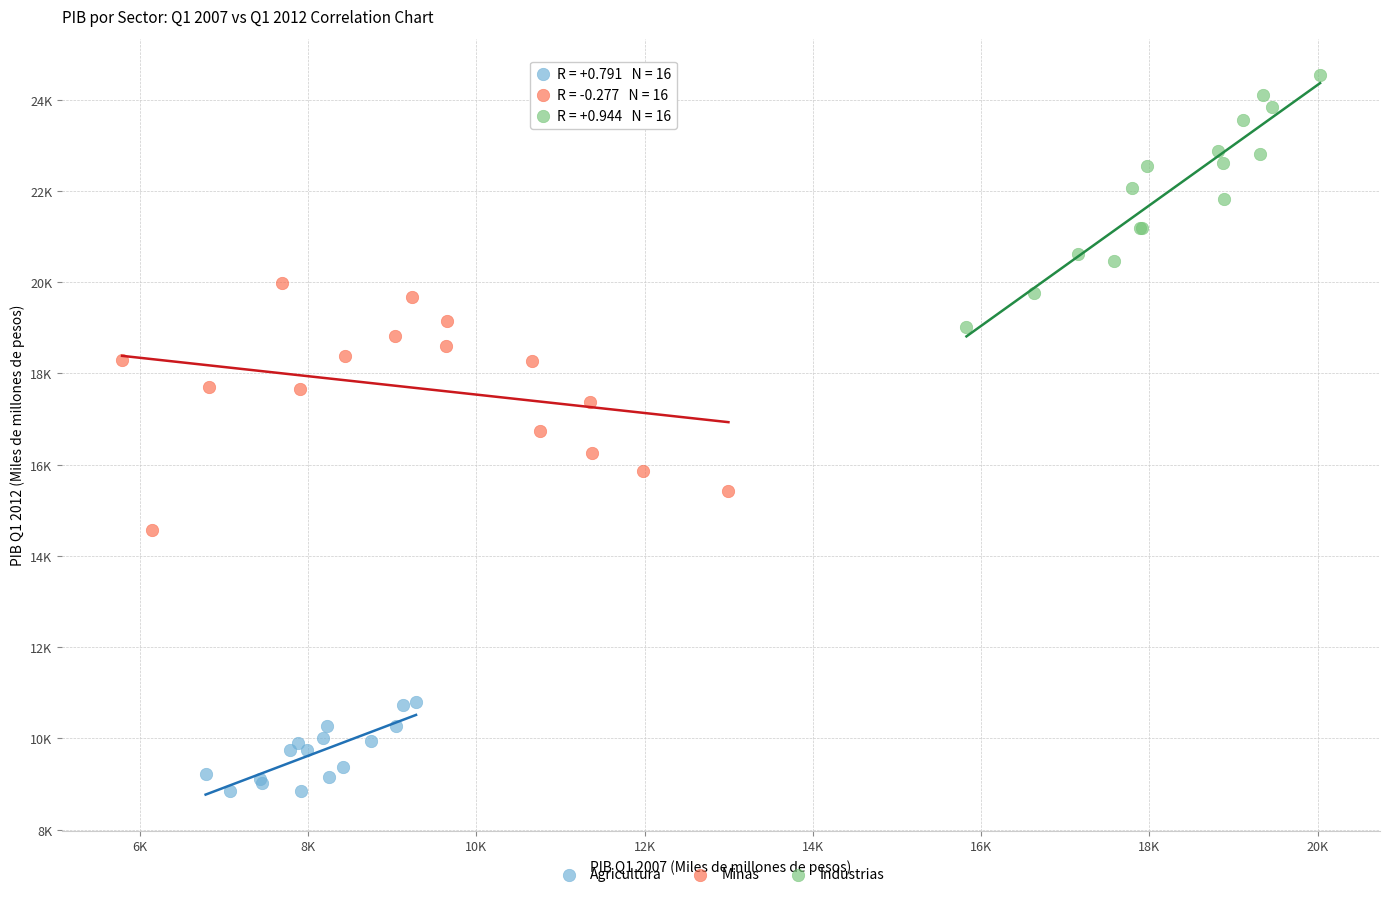

What are all the series names shown in the legend?

Agricultura, Minas, Industrias